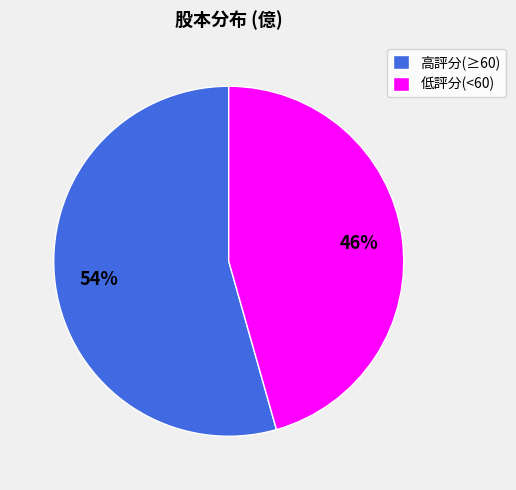

Which category accounts for the majority?

高評分(≥60)